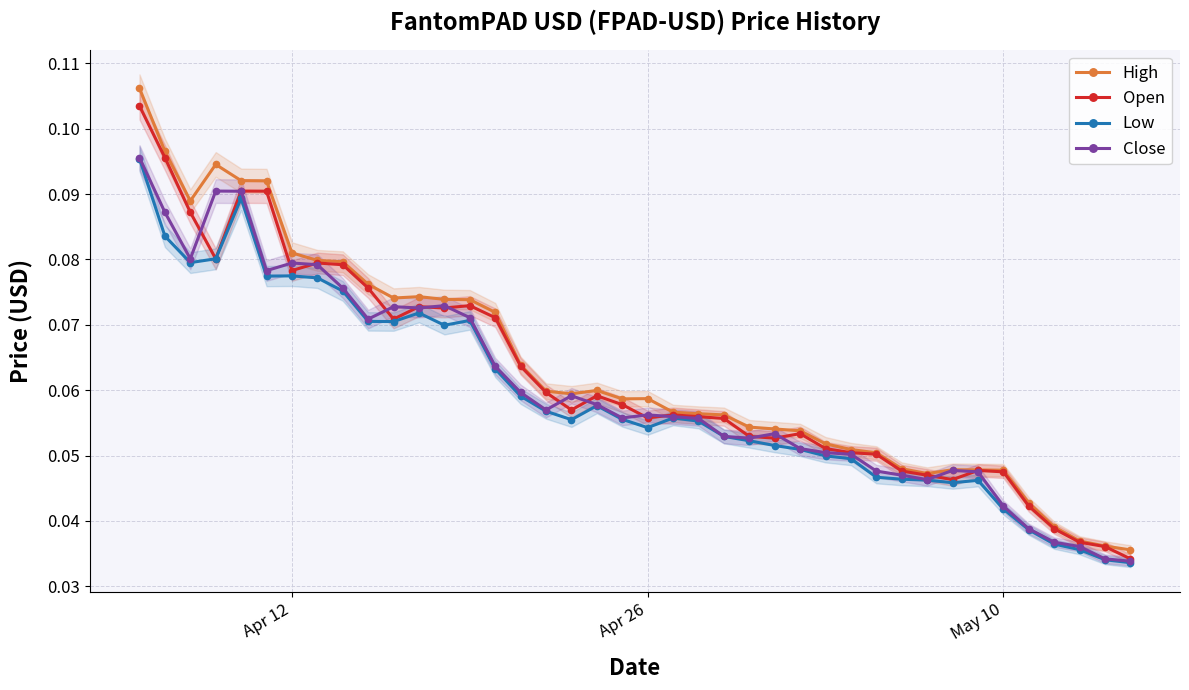

True or false: Close has more than 1 interior local peaks.

True